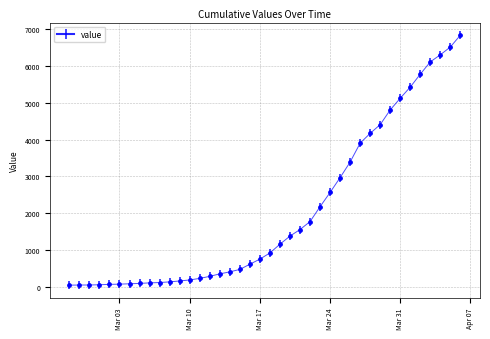

Approximately how many times larger is the value at 2020-03-01 compared to 2020-03-11?

0.2